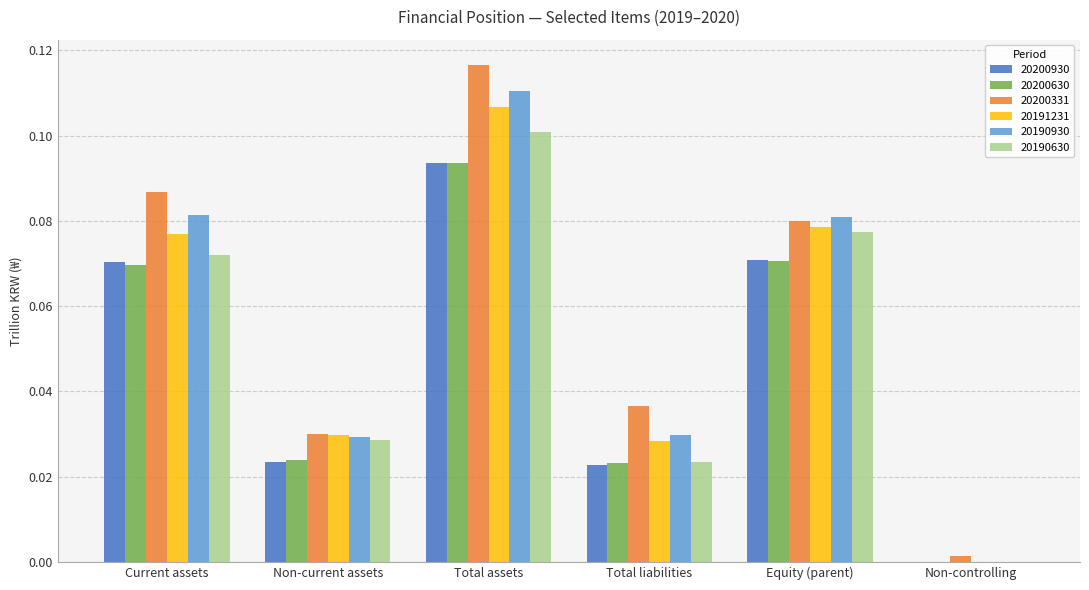

How many series are shown in this chart?

6